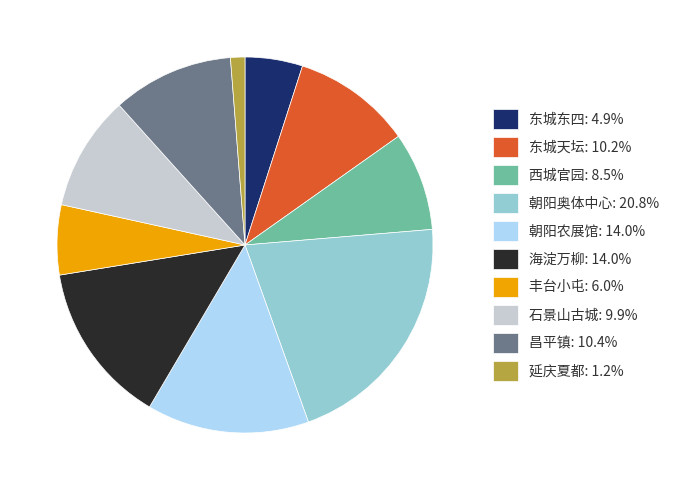

Is there any slice that represents more than half of the pie?

No